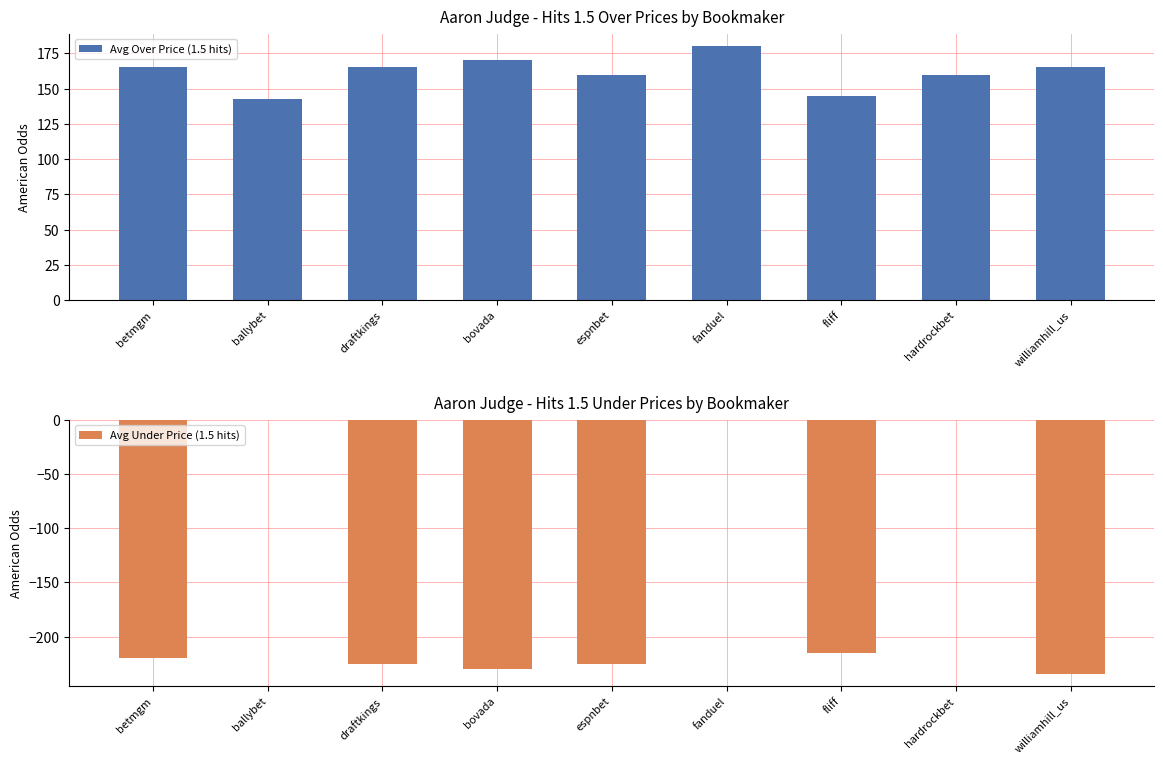

Count the number of data series in this chart.

2